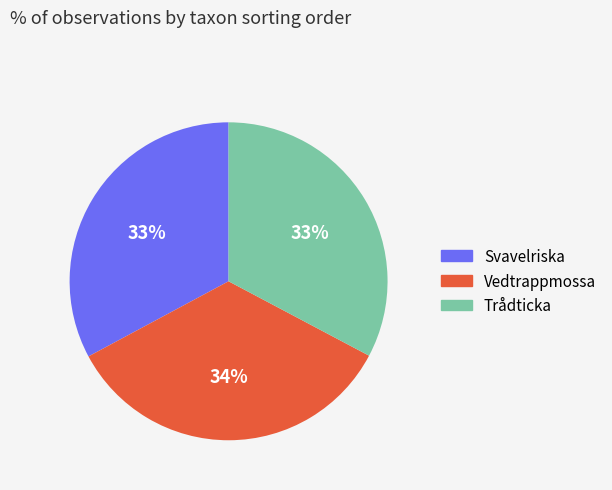

The Svavelriska slice represents 33% of the pie. True or false?

True